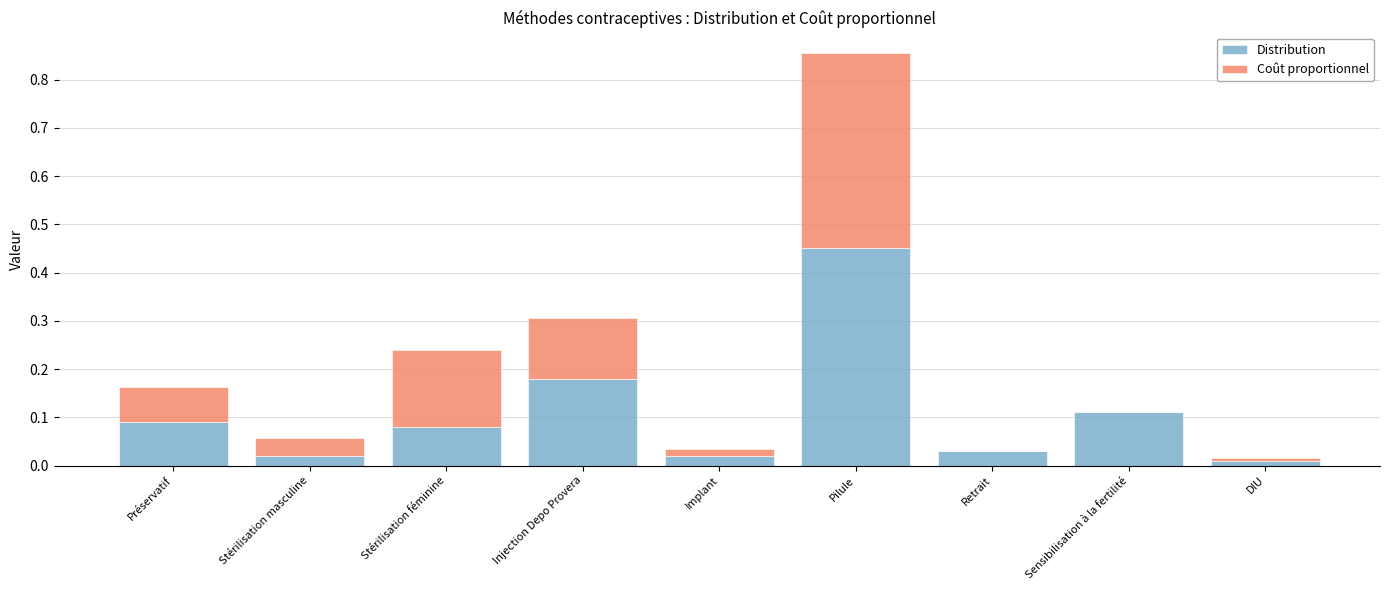

Is it true that Distribution equals 0.0 at Stérilisation masculine?

True